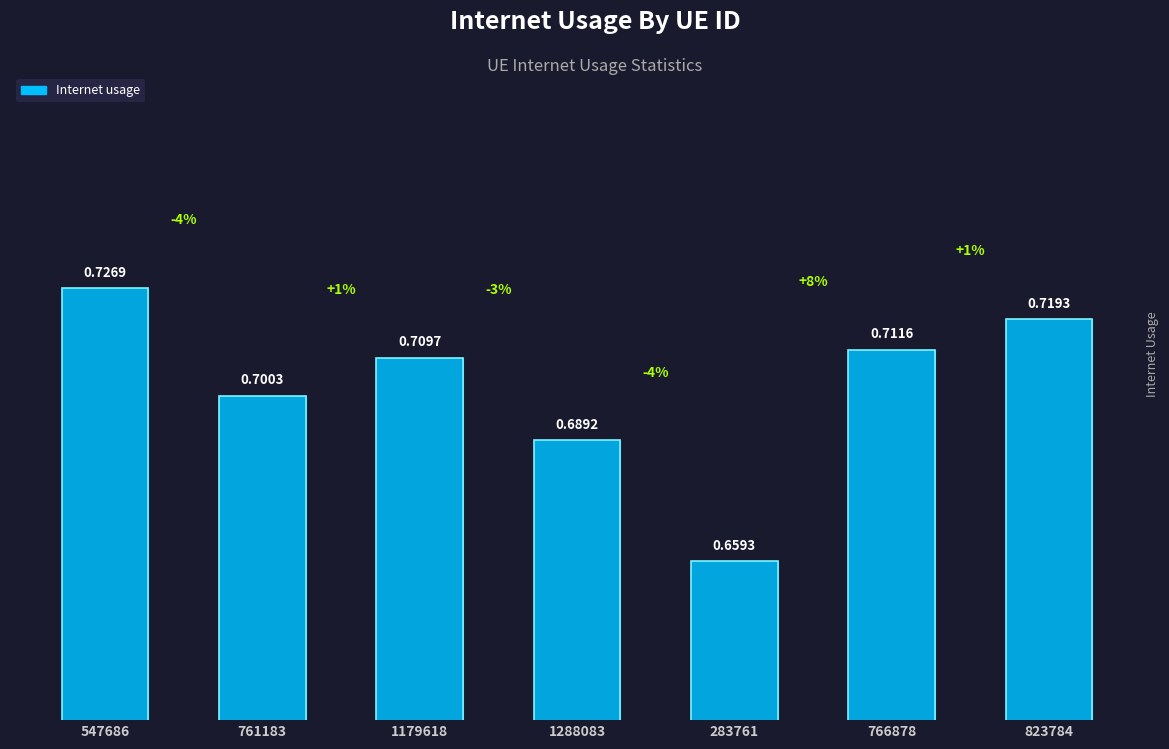

The chart shows a value of 0.3 at 761183. True or false?

False